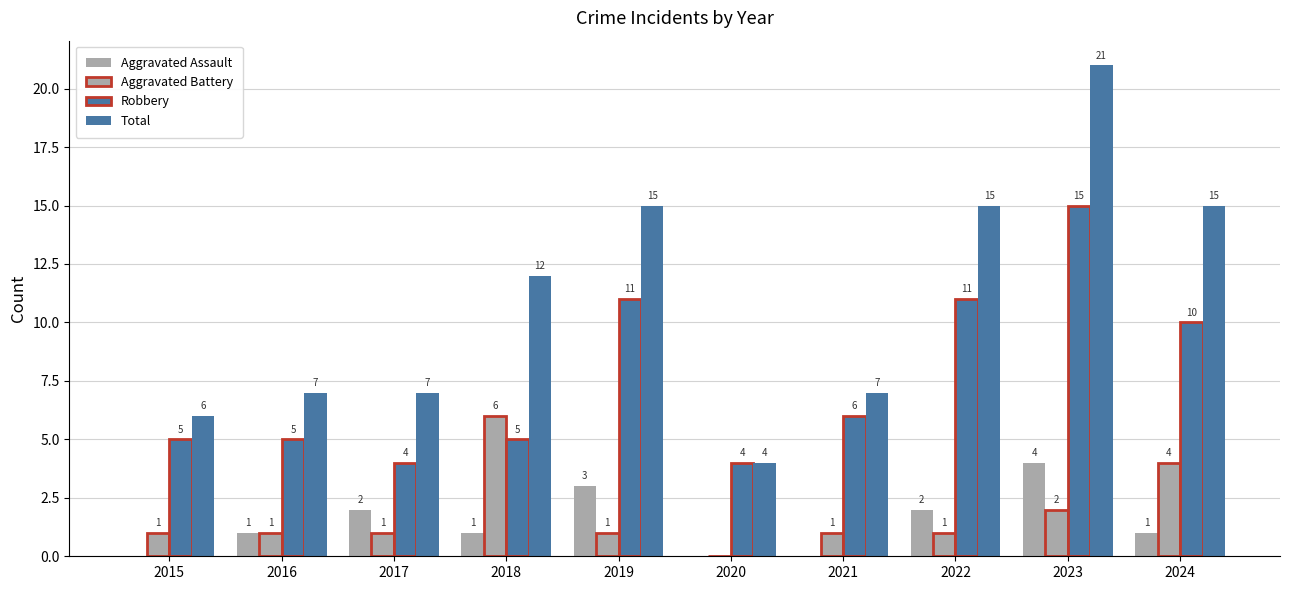

What is the difference between the Aggravated Assault values at 2015 and 2024?

1